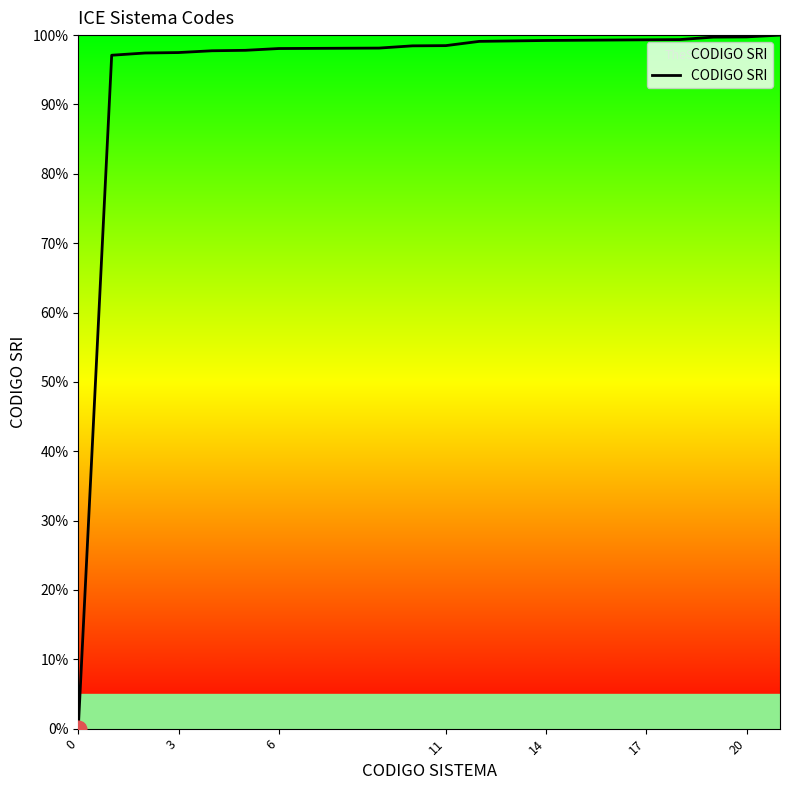

What is the greatest value displayed?

100.0